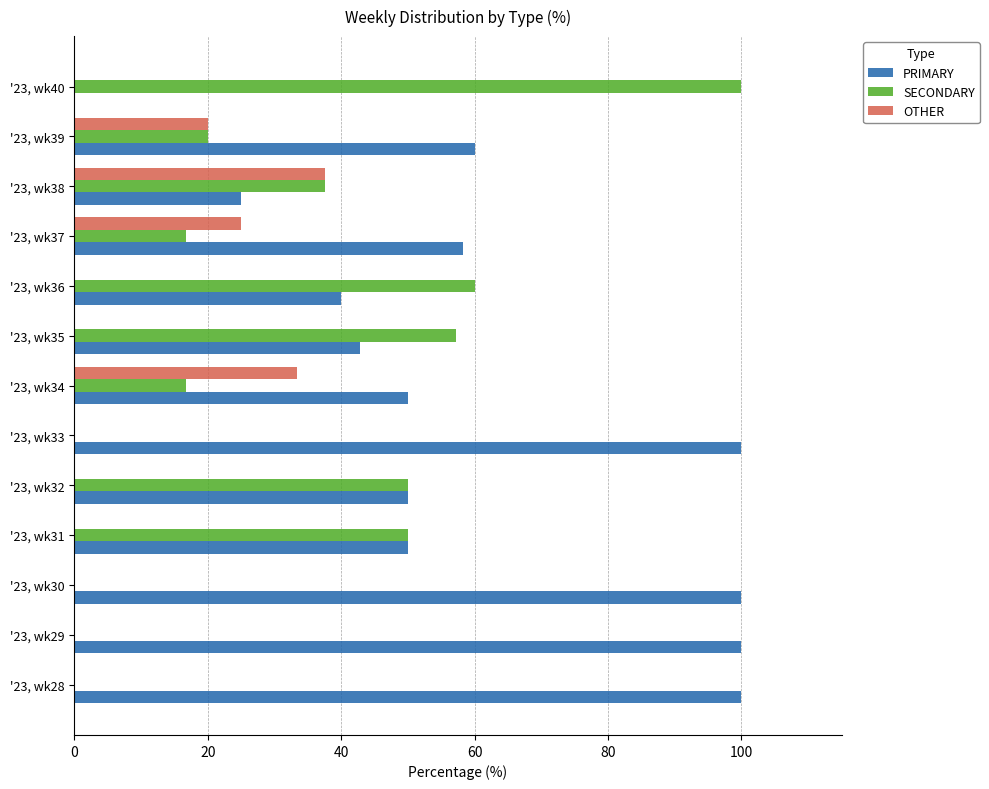

Is the value of PRIMARY at '23, wk39 greater than the value of SECONDARY at '23, wk32?

Yes